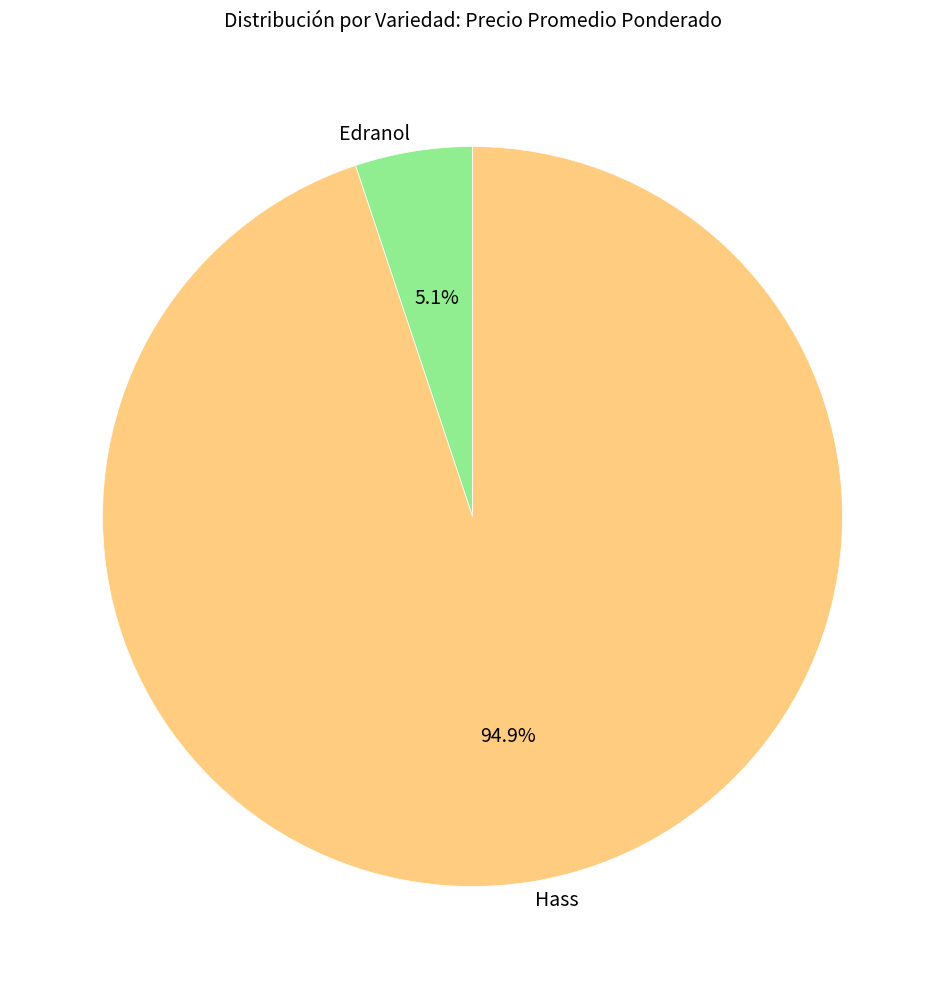

Does Hass represent more than half of the total?

Yes